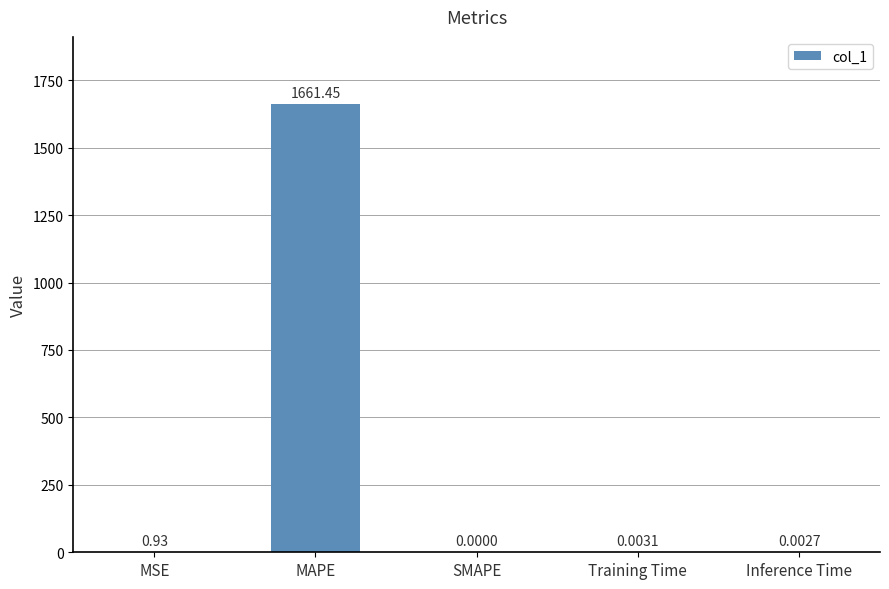

How many categories are shown in the chart?

5